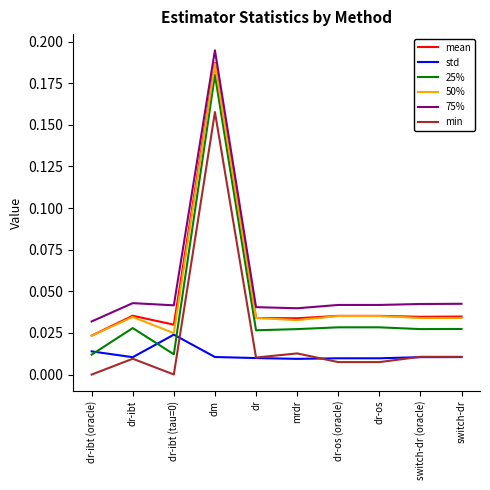

At how many categories does at least one series exceed 0?

10